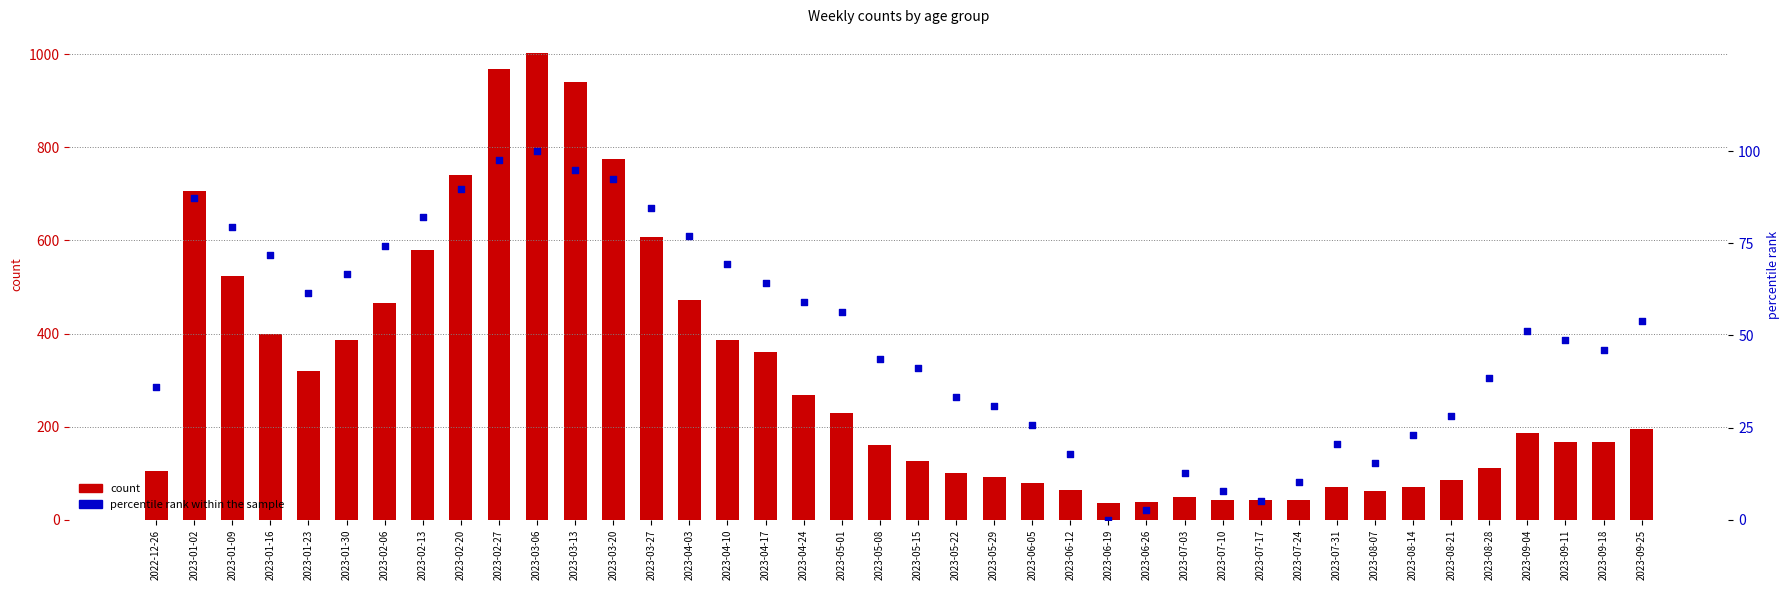

What are all the series names shown in the legend?

count, percentile rank within the sample